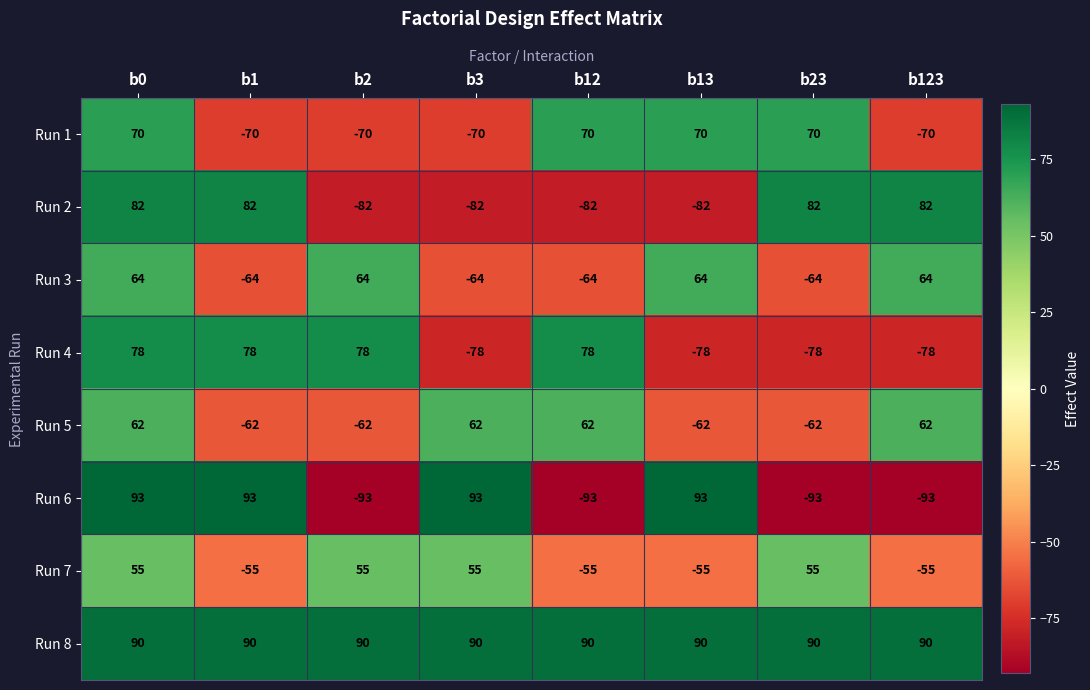

What is the total value across all series at b1?

92